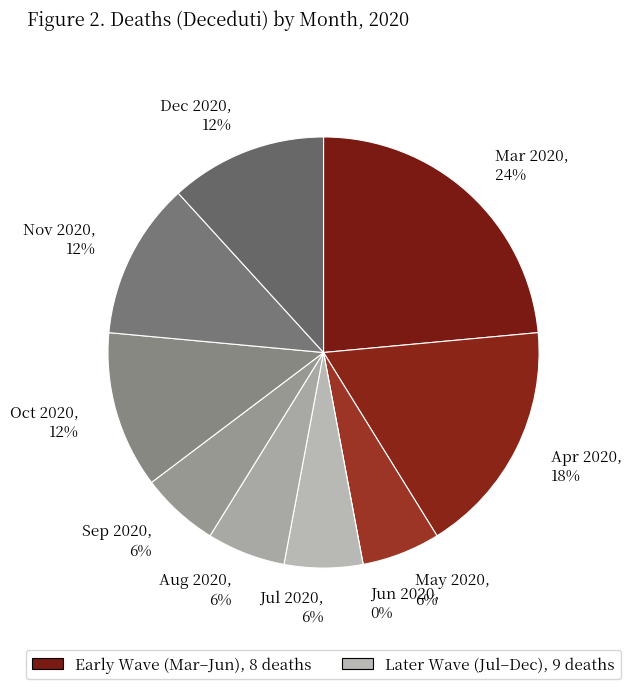

Count the number of slices in the pie.

10